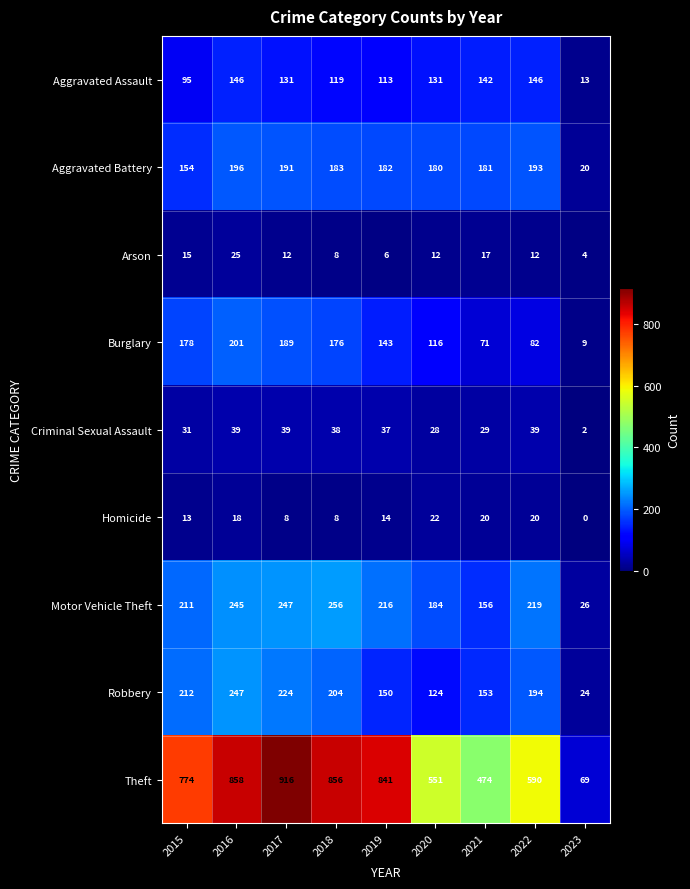

What is the difference between the maximum and minimum values in the Burglary series?

192